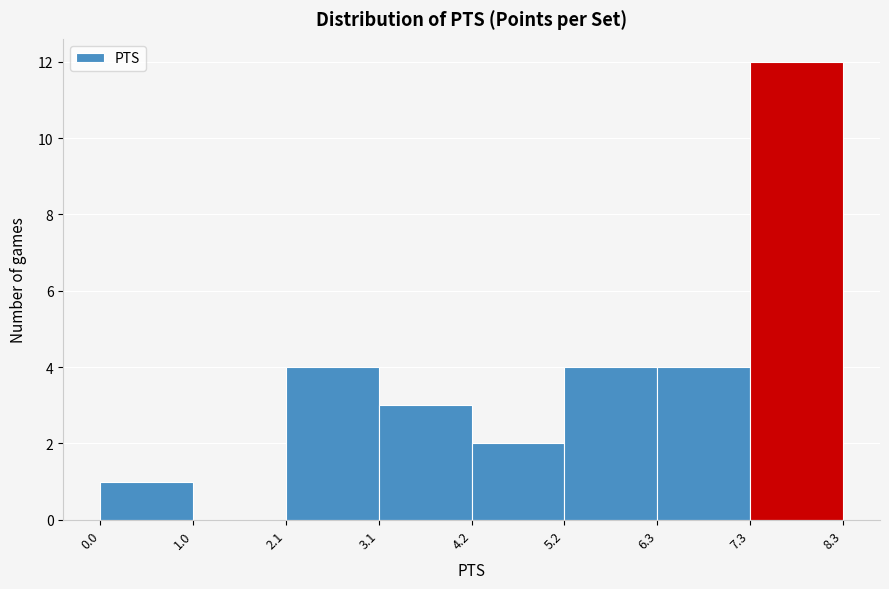

Reading left to right, list every bar in this chart as the range it spans on the x-axis followed by its height. The values are not printed on the chart, so give them approximately, as read against the axis.

0.0 to 1.0: 1
1.0 to 2.1: 0
2.1 to 3.1: 4
3.1 to 4.2: 3
4.2 to 5.2: 2
5.2 to 6.3: 4
6.3 to 7.3: 4
7.3 to 8.3: 12